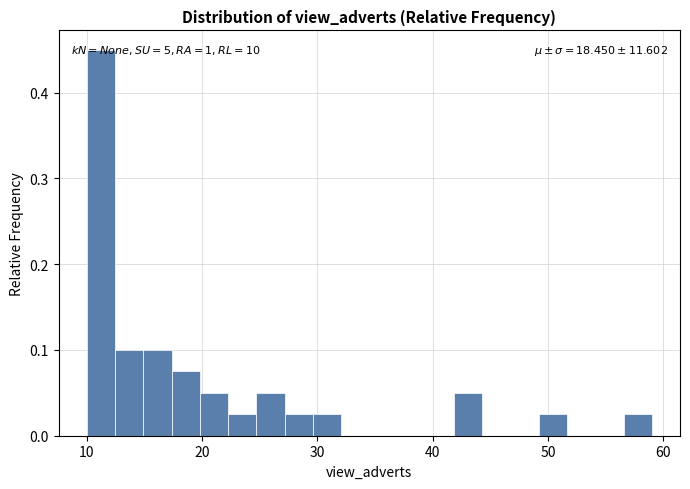

Read against the x-axis, roughly where is the centre of the tallest bar?

11